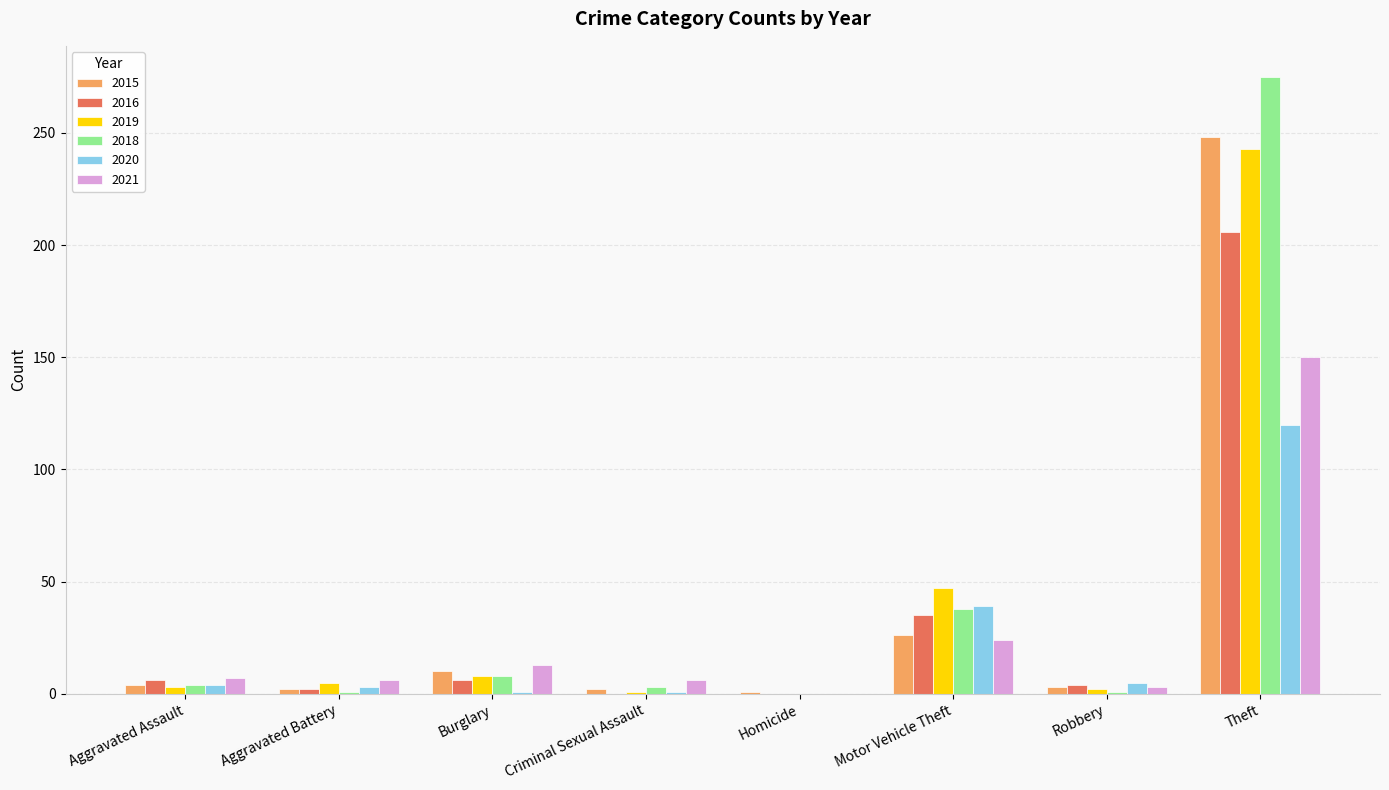

What is the highest value of the 2015 series?

248